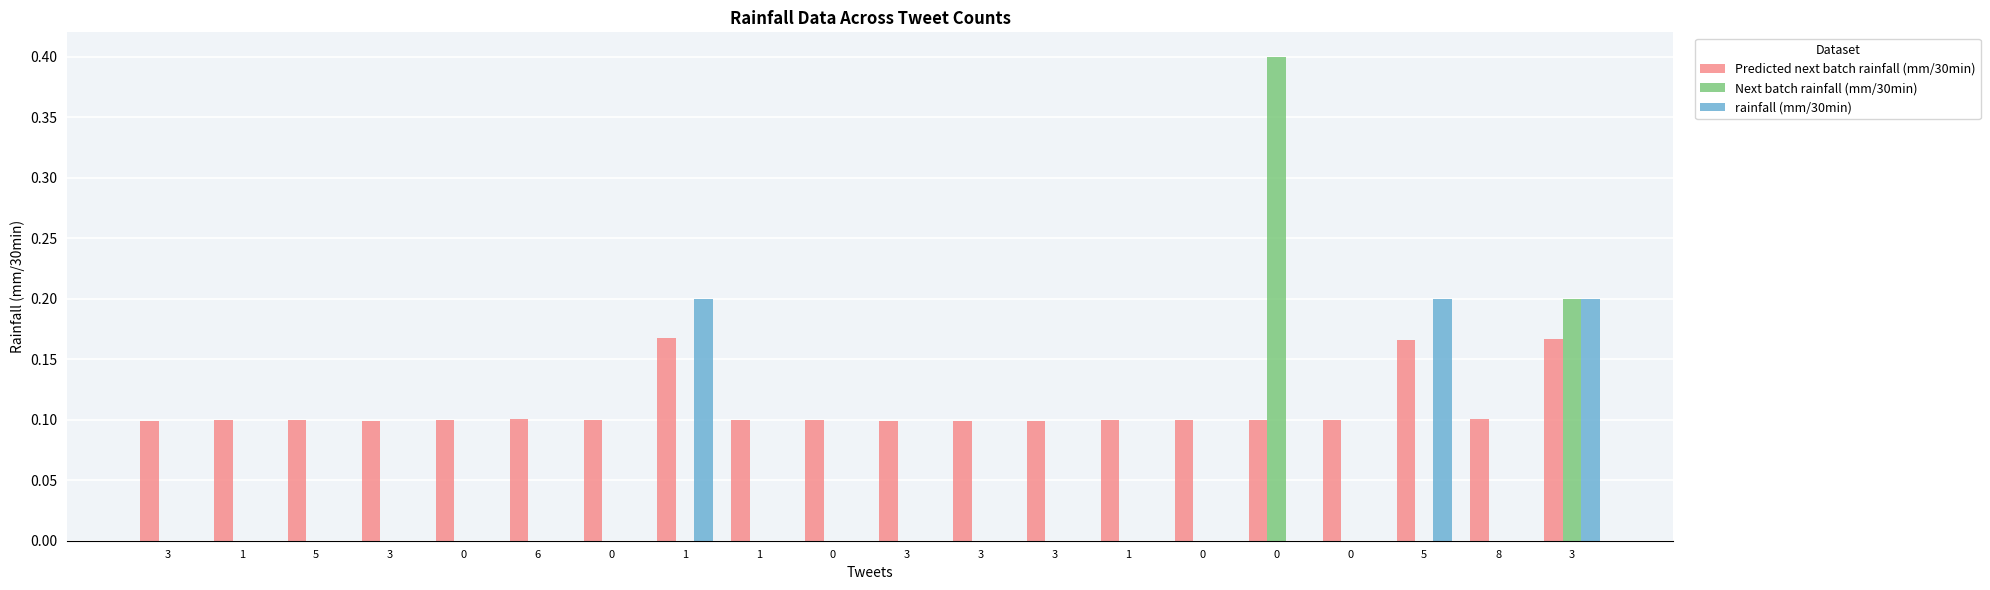

Reading left to right, transcribe all the data shown in this chart.

Predicted next batch rainfall (mm/30min): 3=0.1	1=0.1	5=0.1	3=0.1	0=0.1	6=0.1	0=0.1	1=0.2	1=0.1	0=0.1	3=0.1	3=0.1	3=0.1	1=0.1	0=0.1	0=0.1	0=0.1	5=0.2	8=0.1	3=0.2
Next batch rainfall (mm/30min): 3=0.0	1=0.0	5=0.0	3=0.0	0=0.0	6=0.0	0=0.0	1=0.0	1=0.0	0=0.0	3=0.0	3=0.0	3=0.0	1=0.0	0=0.0	0=0.4	0=0.0	5=0.0	8=0.0	3=0.2
rainfall (mm/30min): 3=0.0	1=0.0	5=0.0	3=0.0	0=0.0	6=0.0	0=0.0	1=0.2	1=0.0	0=0.0	3=0.0	3=0.0	3=0.0	1=0.0	0=0.0	0=0.0	0=0.0	5=0.2	8=0.0	3=0.2